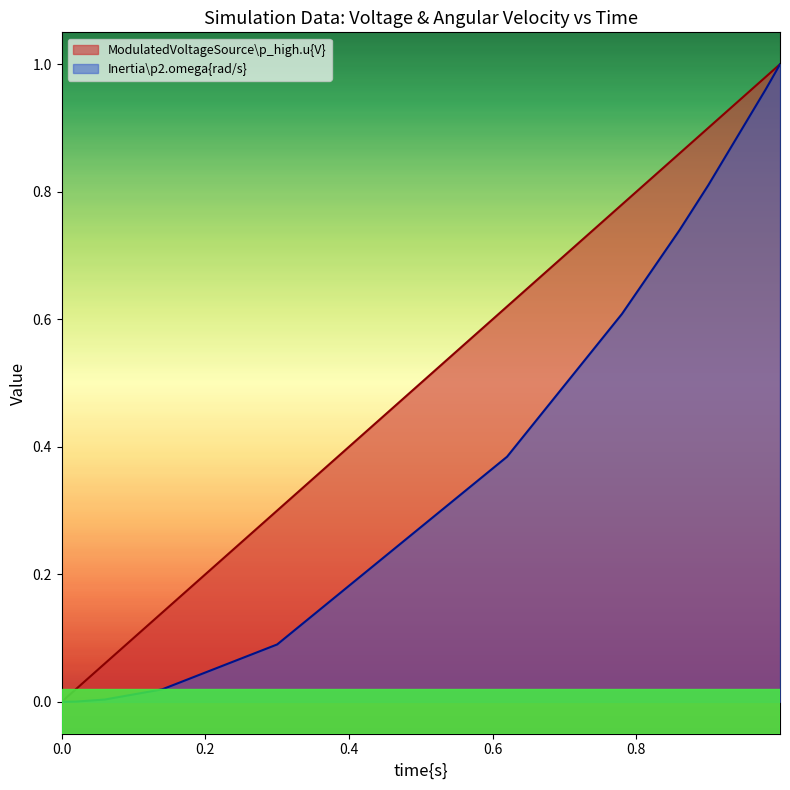

Does the chart display data point markers on the line(s)?

No